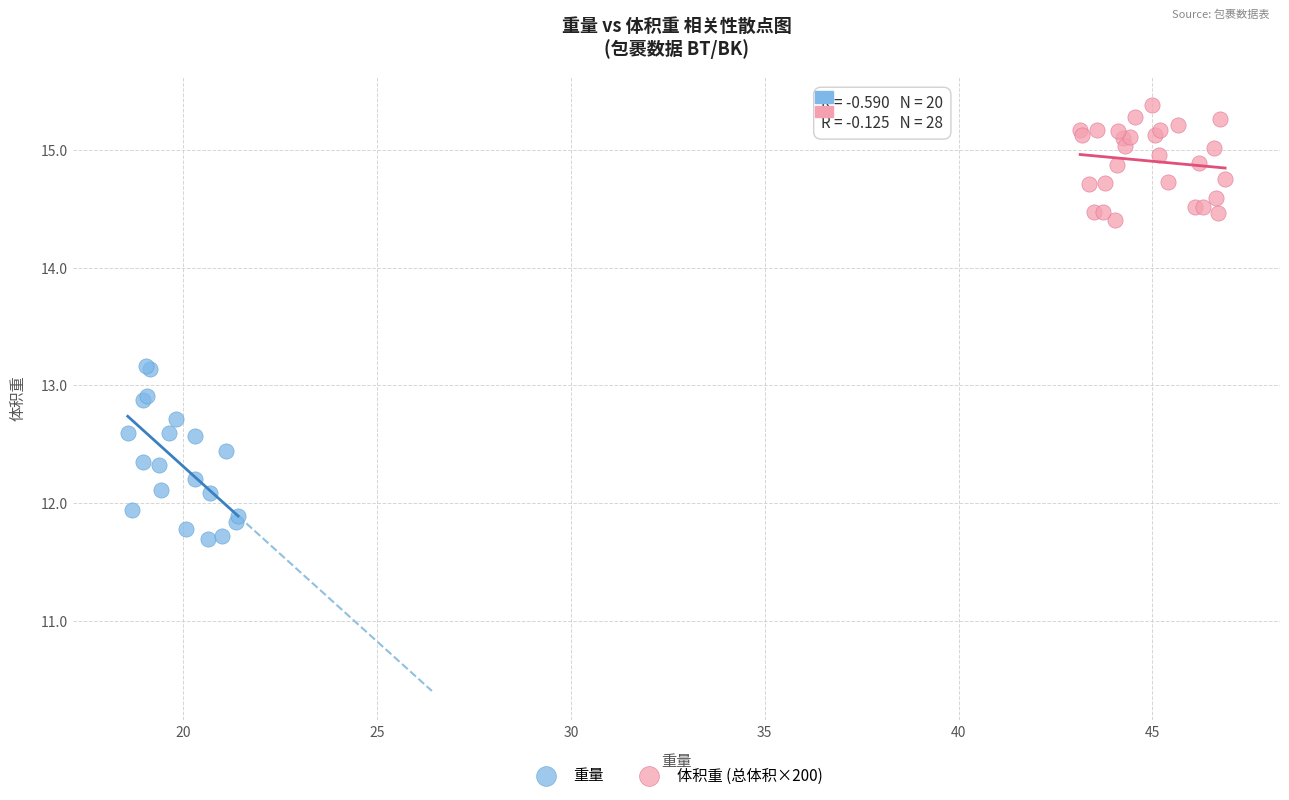

Which series contains the highest Y value?

体积重 (总体积×200)